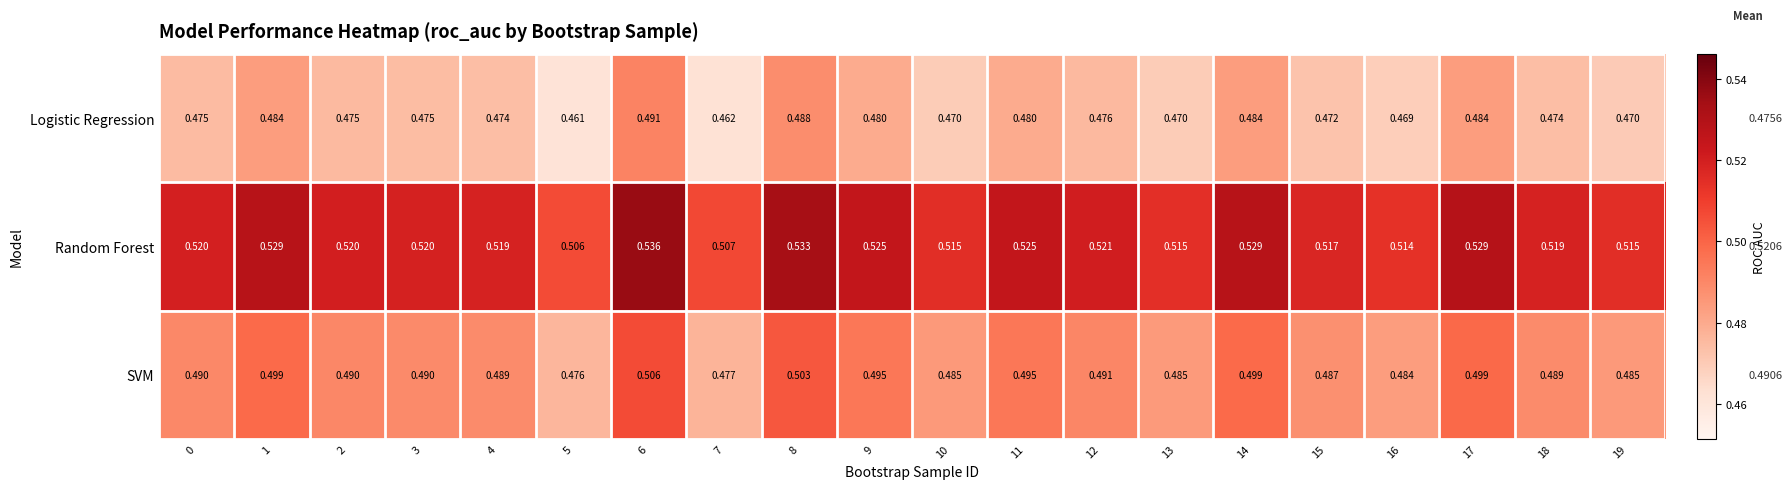

Which series has the largest total across all categories?

Random Forest